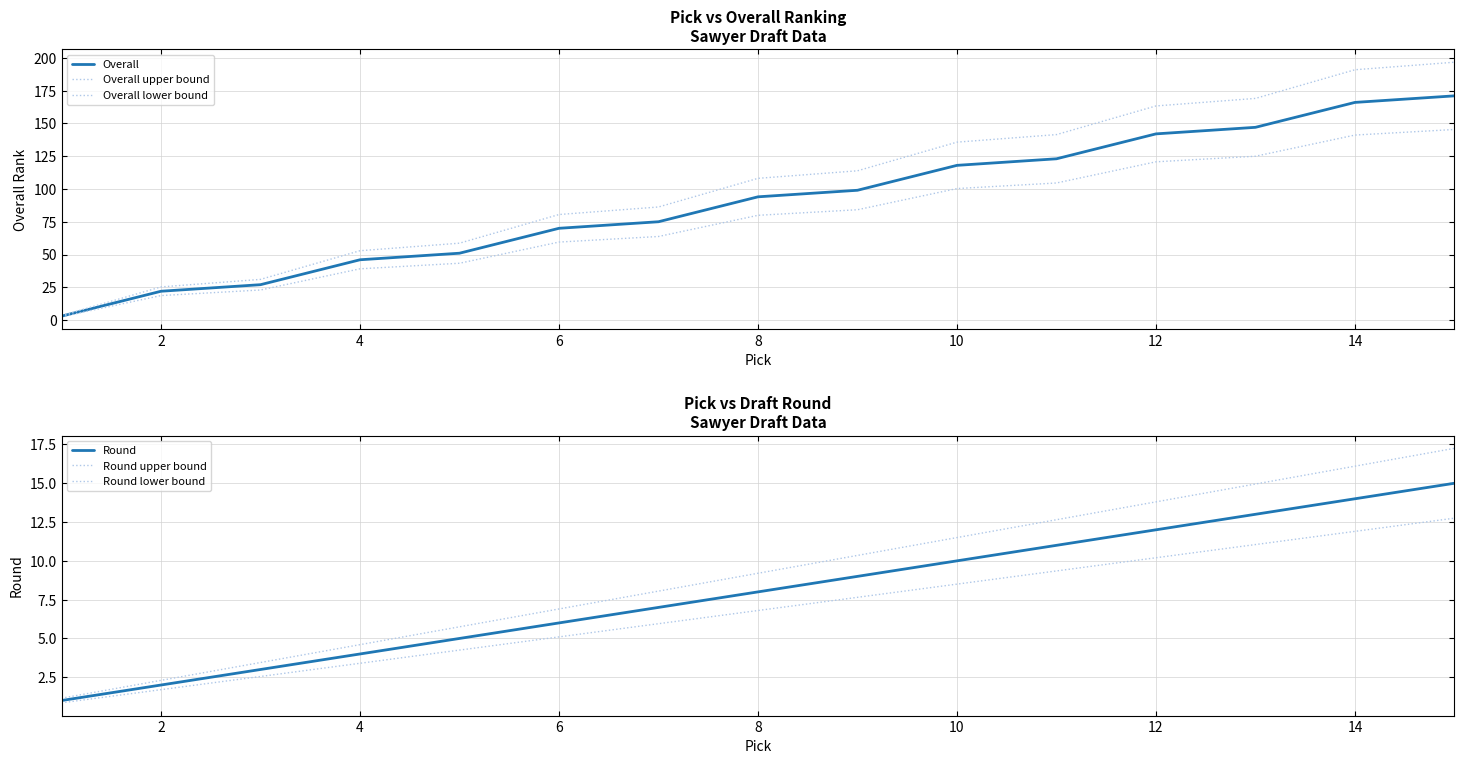

Reading left to right, transcribe all the data shown in this chart.

Overall: 3.0	22.0	27.0	46.0	51.0	70.0	75.0	94.0	99.0	118.0	123.0	142.0	147.0	166.0	171.0
Overall upper bound: 3.4	25.3	31.0	52.9	58.6	80.5	86.2	108.1	113.8	135.7	141.4	163.3	169.0	190.9	196.6
Overall lower bound: 2.5	18.7	22.9	39.1	43.4	59.5	63.8	79.9	84.1	100.3	104.5	120.7	125.0	141.1	145.3
Round: 1.0	2.0	3.0	4.0	5.0	6.0	7.0	8.0	9.0	10.0	11.0	12.0	13.0	14.0	15.0
Round upper bound: 1.1	2.3	3.4	4.6	5.8	6.9	8.0	9.2	10.3	11.5	12.6	13.8	14.9	16.1	17.2
Round lower bound: 0.8	1.7	2.5	3.4	4.2	5.1	6.0	6.8	7.6	8.5	9.3	10.2	11.0	11.9	12.8